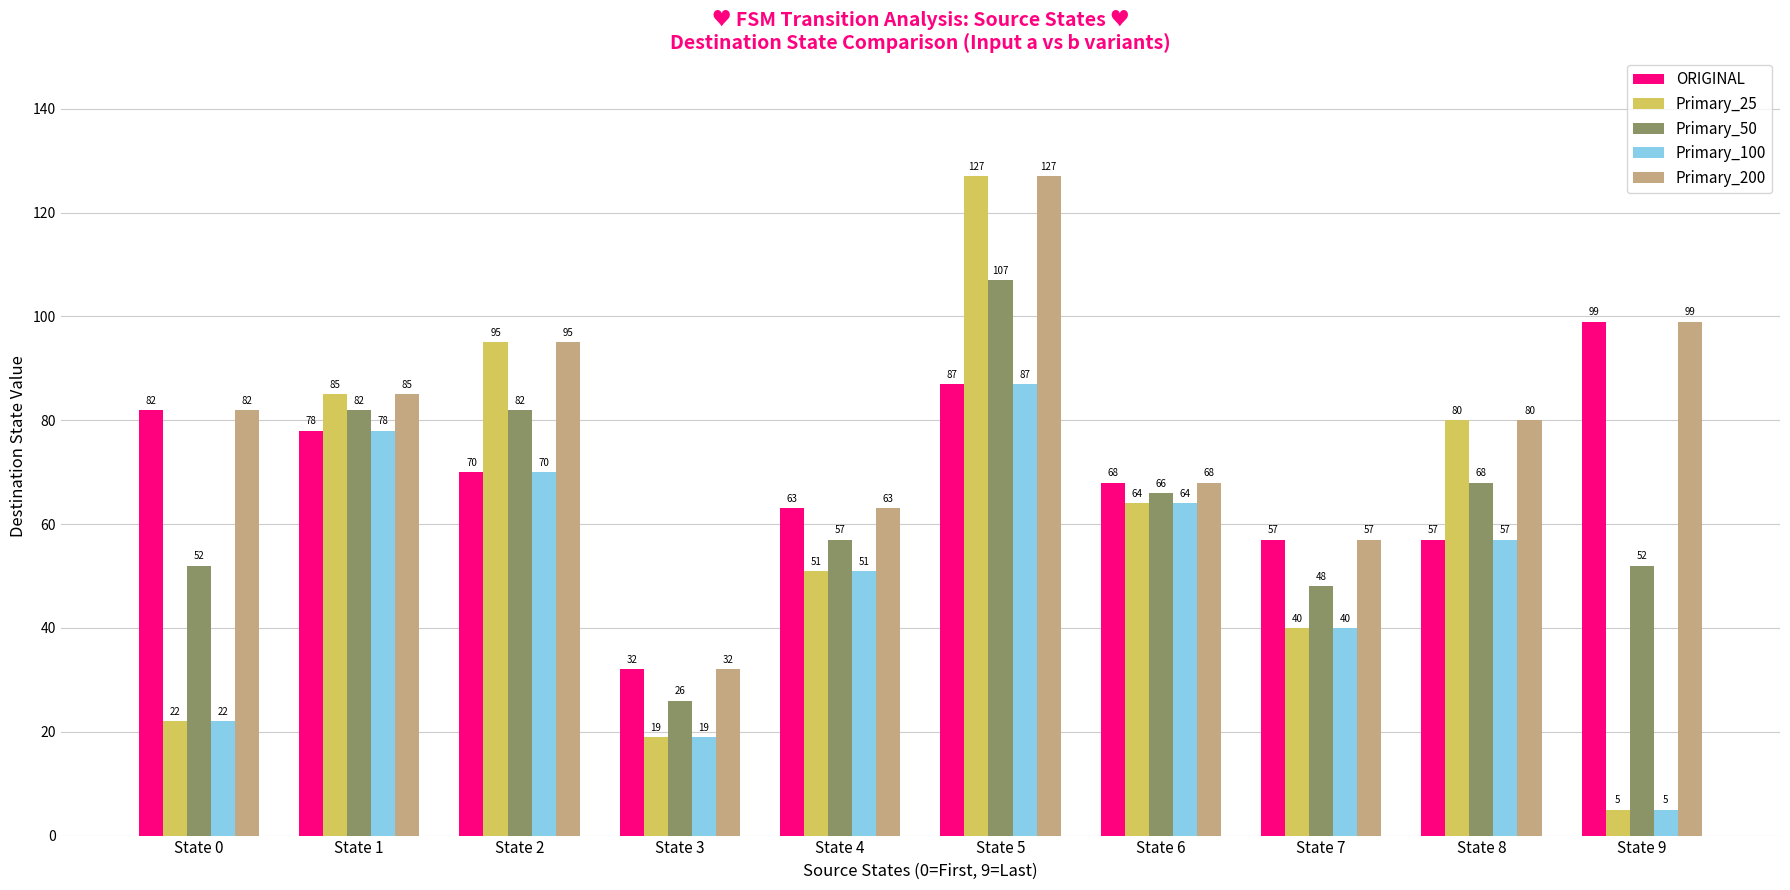

At how many categories does at least one series exceed 97?

2